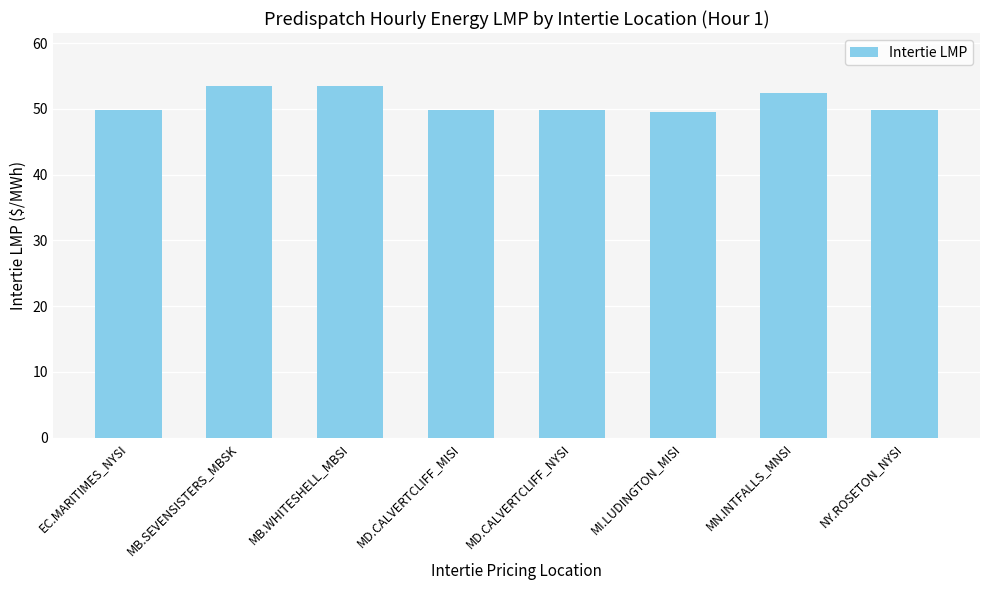

What is the smallest value displayed?

49.5